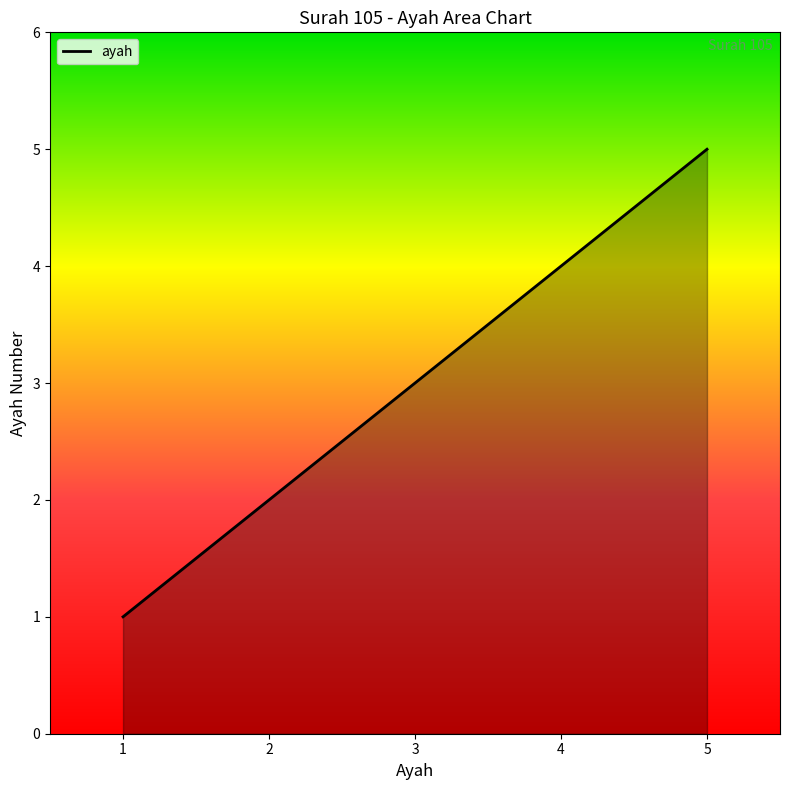

True or false: the data shows 4 at 3.

False